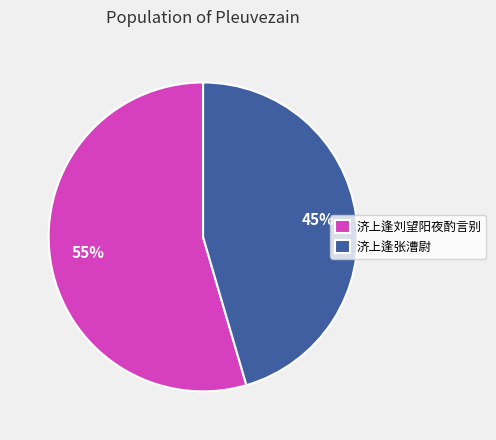

To the nearest percent, what is the combined percentage of 济上逢张漕尉 and 济上逢刘望阳夜酌言别?

100%